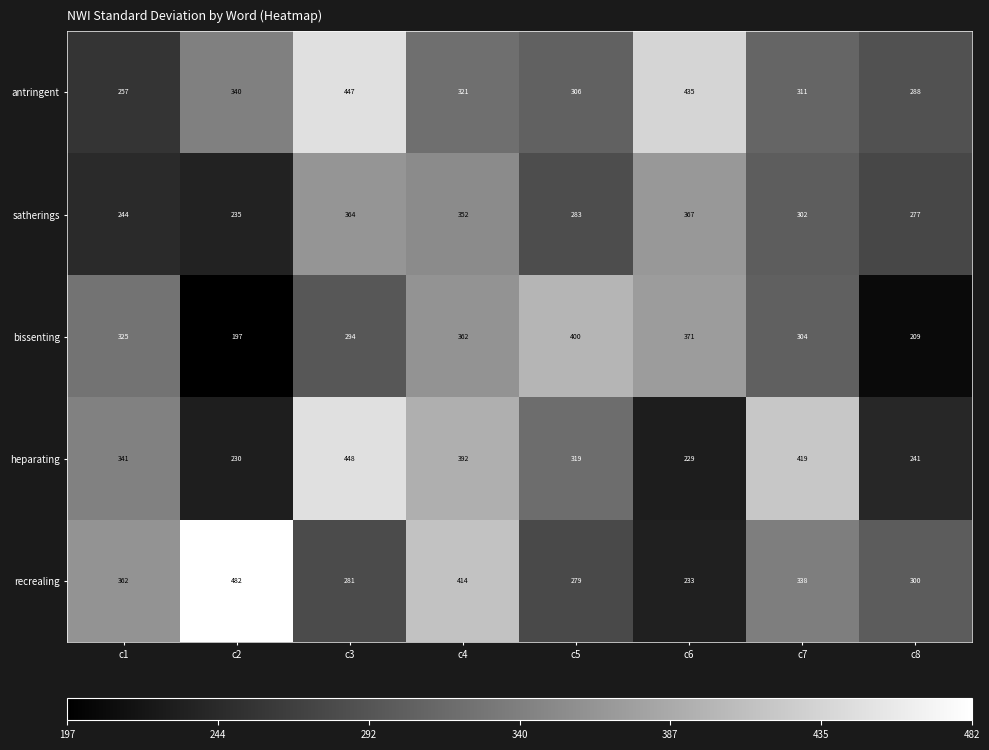

What is the minimum value for antringent?

257